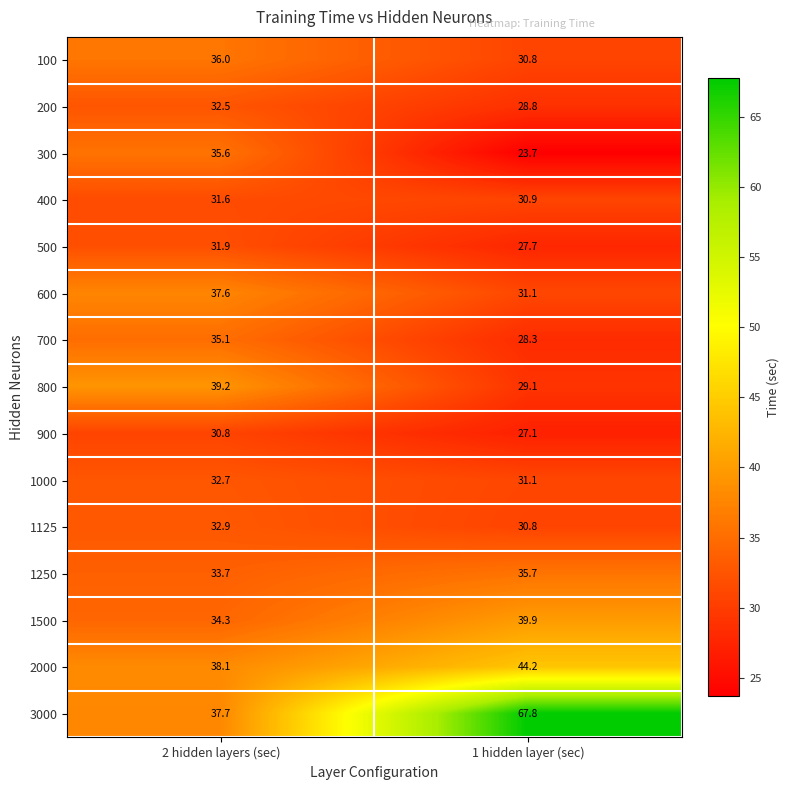

At which label is 2000 closest to 41?

2 hidden layers (sec)